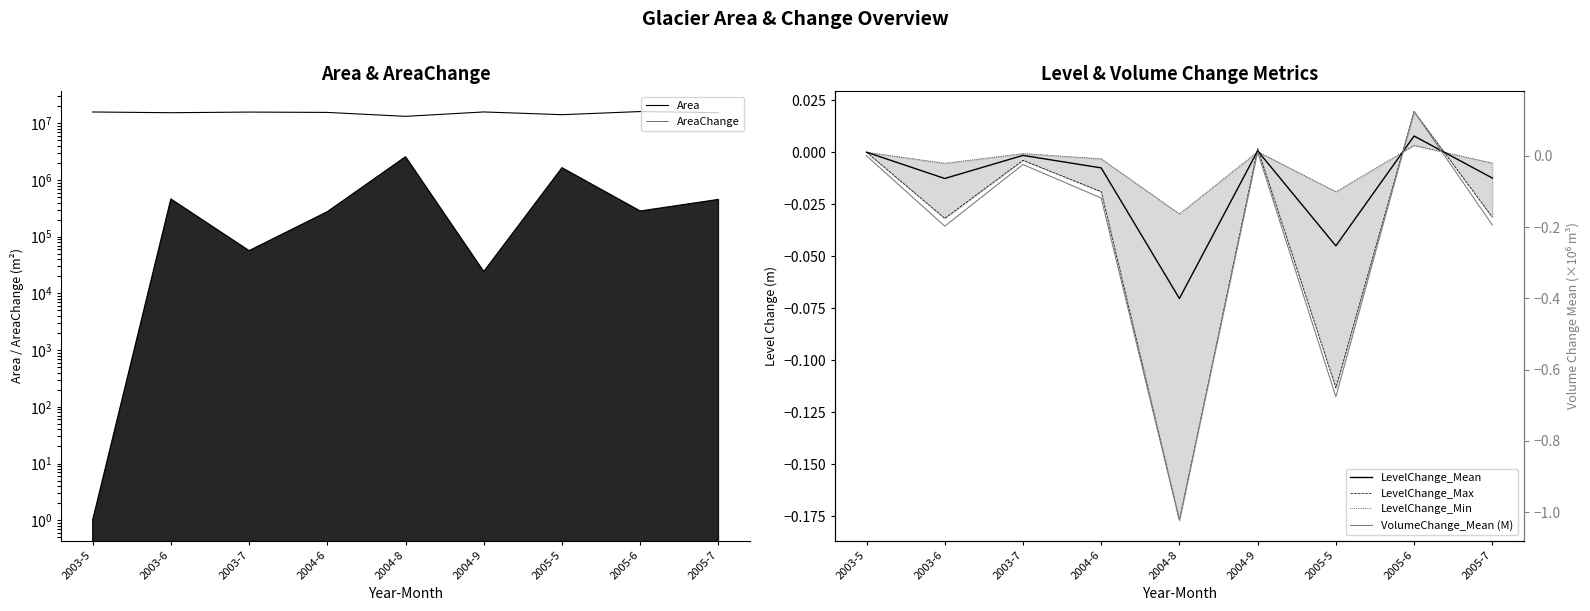

Rank the series by their maximum value, from lowest to highest.

LevelChange_Min, LevelChange_Mean, LevelChange_Max, VolumeChange_Mean (M), AreaChange, Area